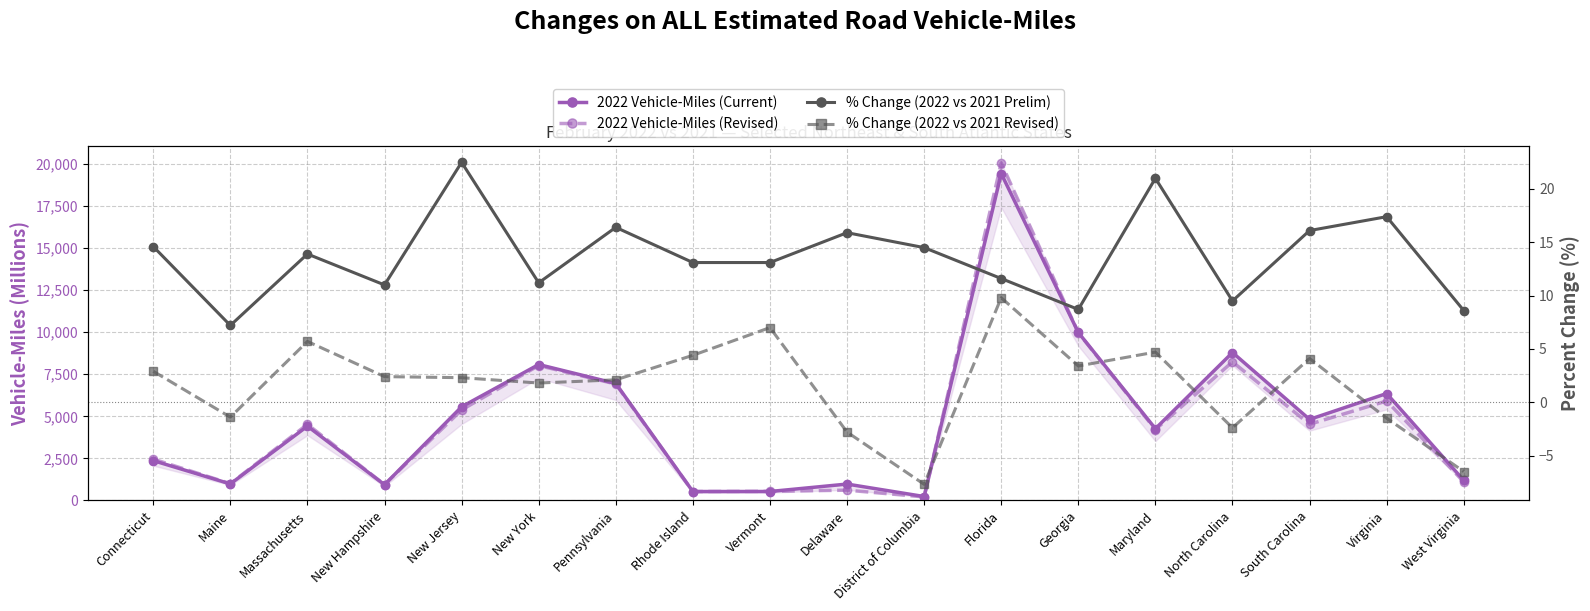

What is the difference between the highest and lowest values at District of Columbia?

238.7